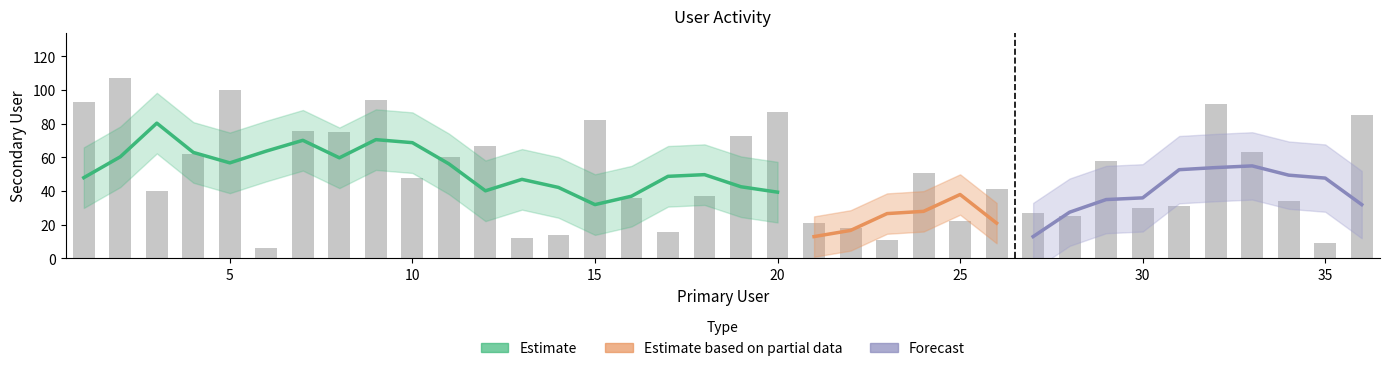

Approximately how many times larger is the value at 32 compared to 26?

2.2